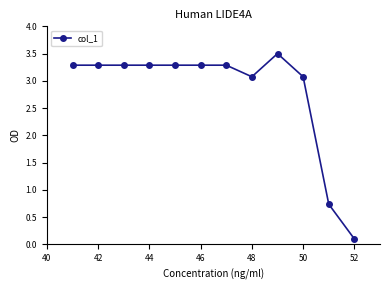

How many lines are shown in the chart?

1